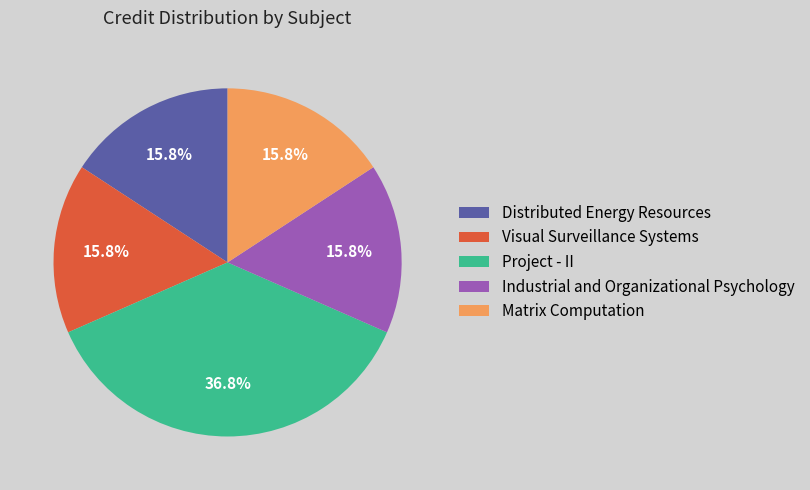

How much of the chart is everything except Matrix Computation?

84.2%